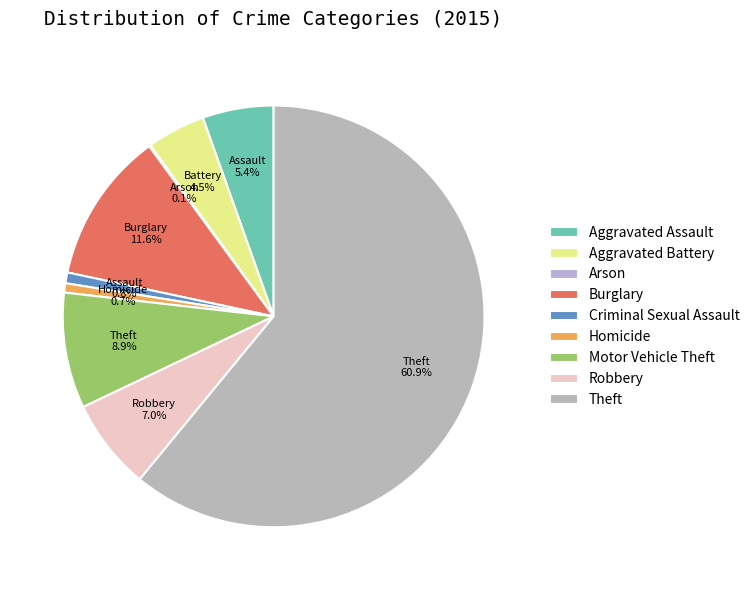

Rank the categories by value from lowest to highest.

Arson, Homicide, Criminal Sexual Assault, Aggravated Battery, Aggravated Assault, Robbery, Motor Vehicle Theft, Burglary, Theft